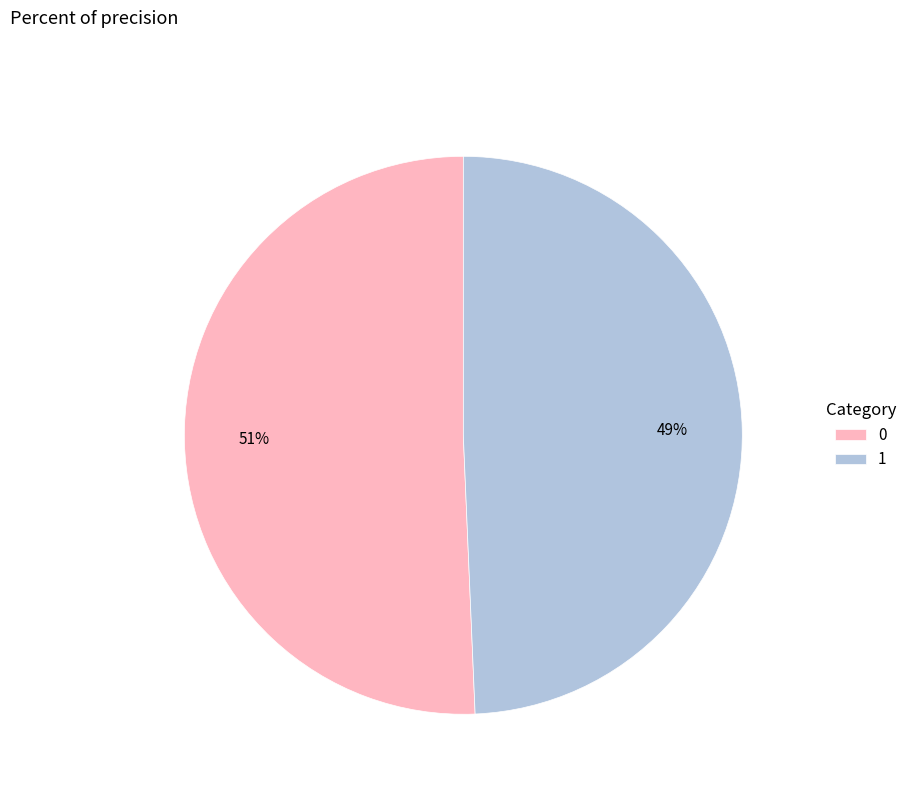

What percentage is the 0 slice, to the nearest percent?

51%